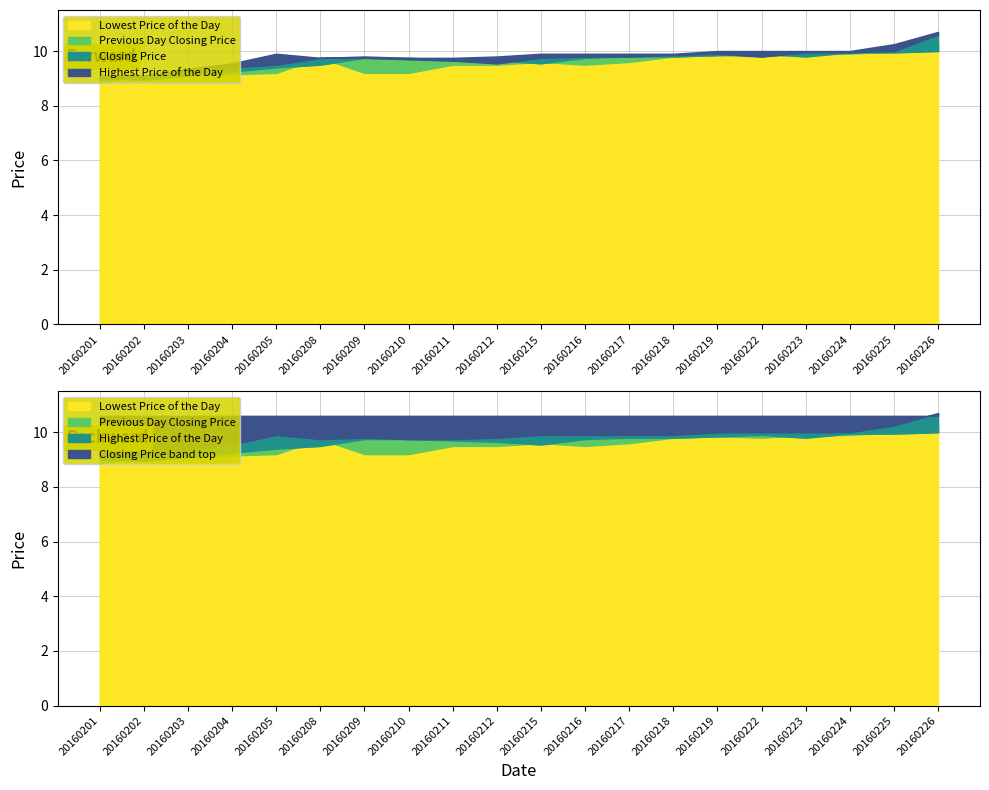

What is the smallest value displayed?

8.8